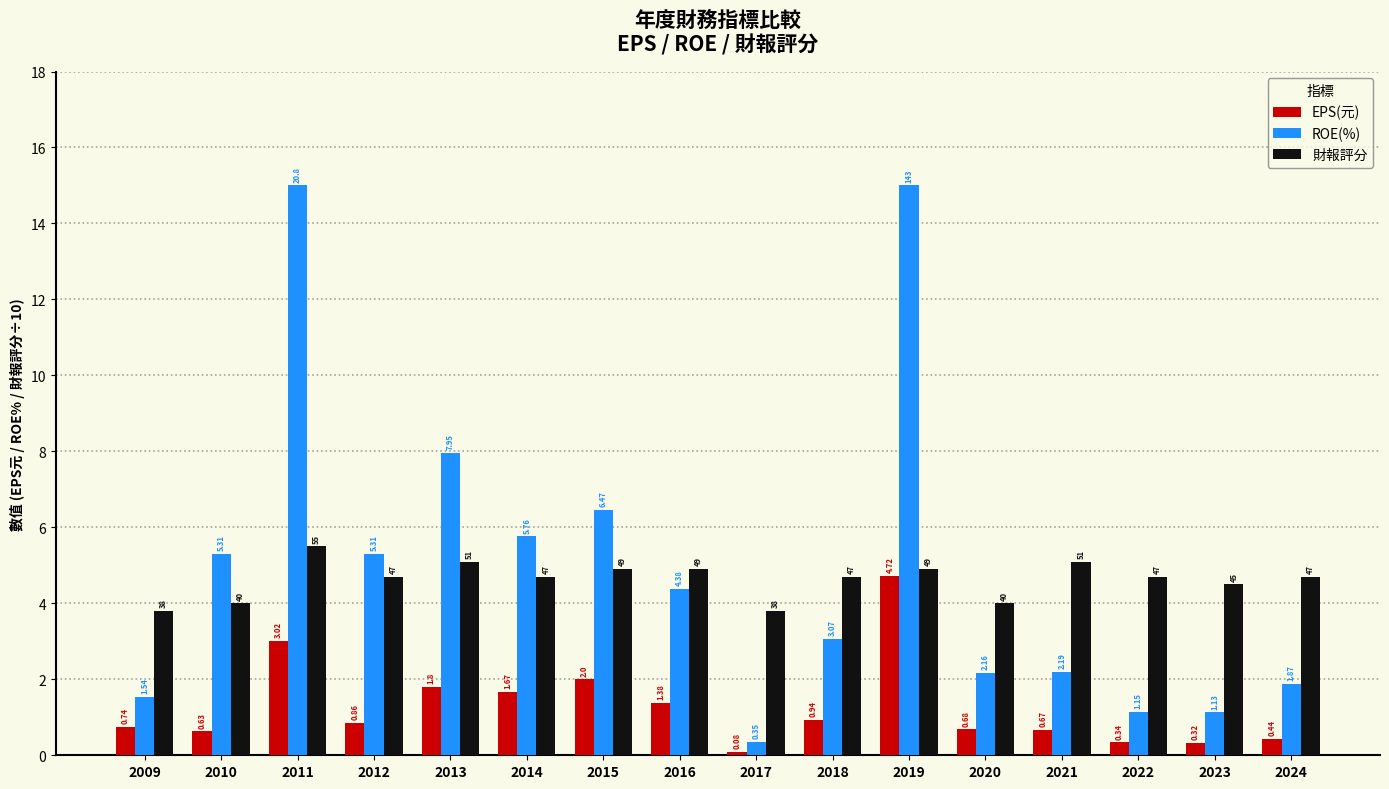

Count the number of data series in this chart.

3